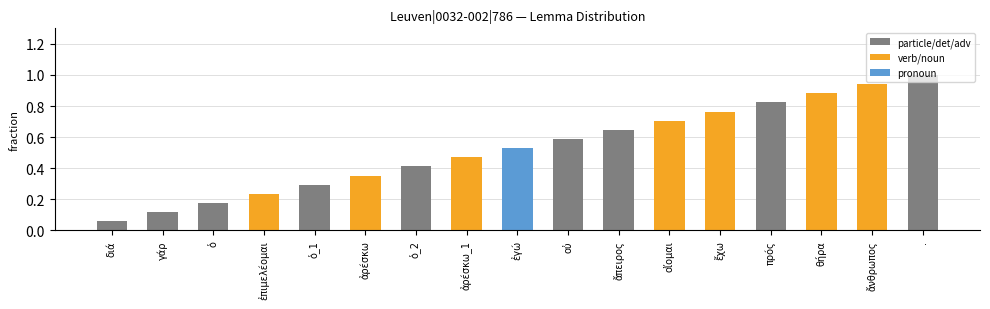

Rank the categories by value from lowest to highest.

διά, γάρ, ὁ, ἐπιμελέομαι, ὁ_1, ἀρέσκω, ὁ_2, ἀρέσκω_1, ἐγώ, οὐ, ἄπειρος, οἴομαι, ἔχω, πρός, θήρα, ἄνθρωπος, .